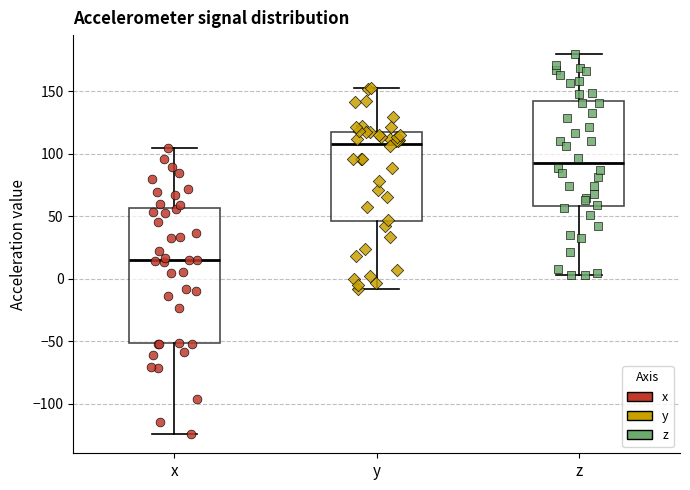

Reading left to right, read every box against the y-axis: the position of its median line, the range the box covers, and the ends of its whiskers. The values are not printed on the chart, so give them approximately, as read against the axis.

x: median 15, box -50 to 55, whiskers -125 to 105
y: median 110, box 45 to 120, whiskers -10 to 155
z: median 95, box 60 to 140, whiskers 5 to 180